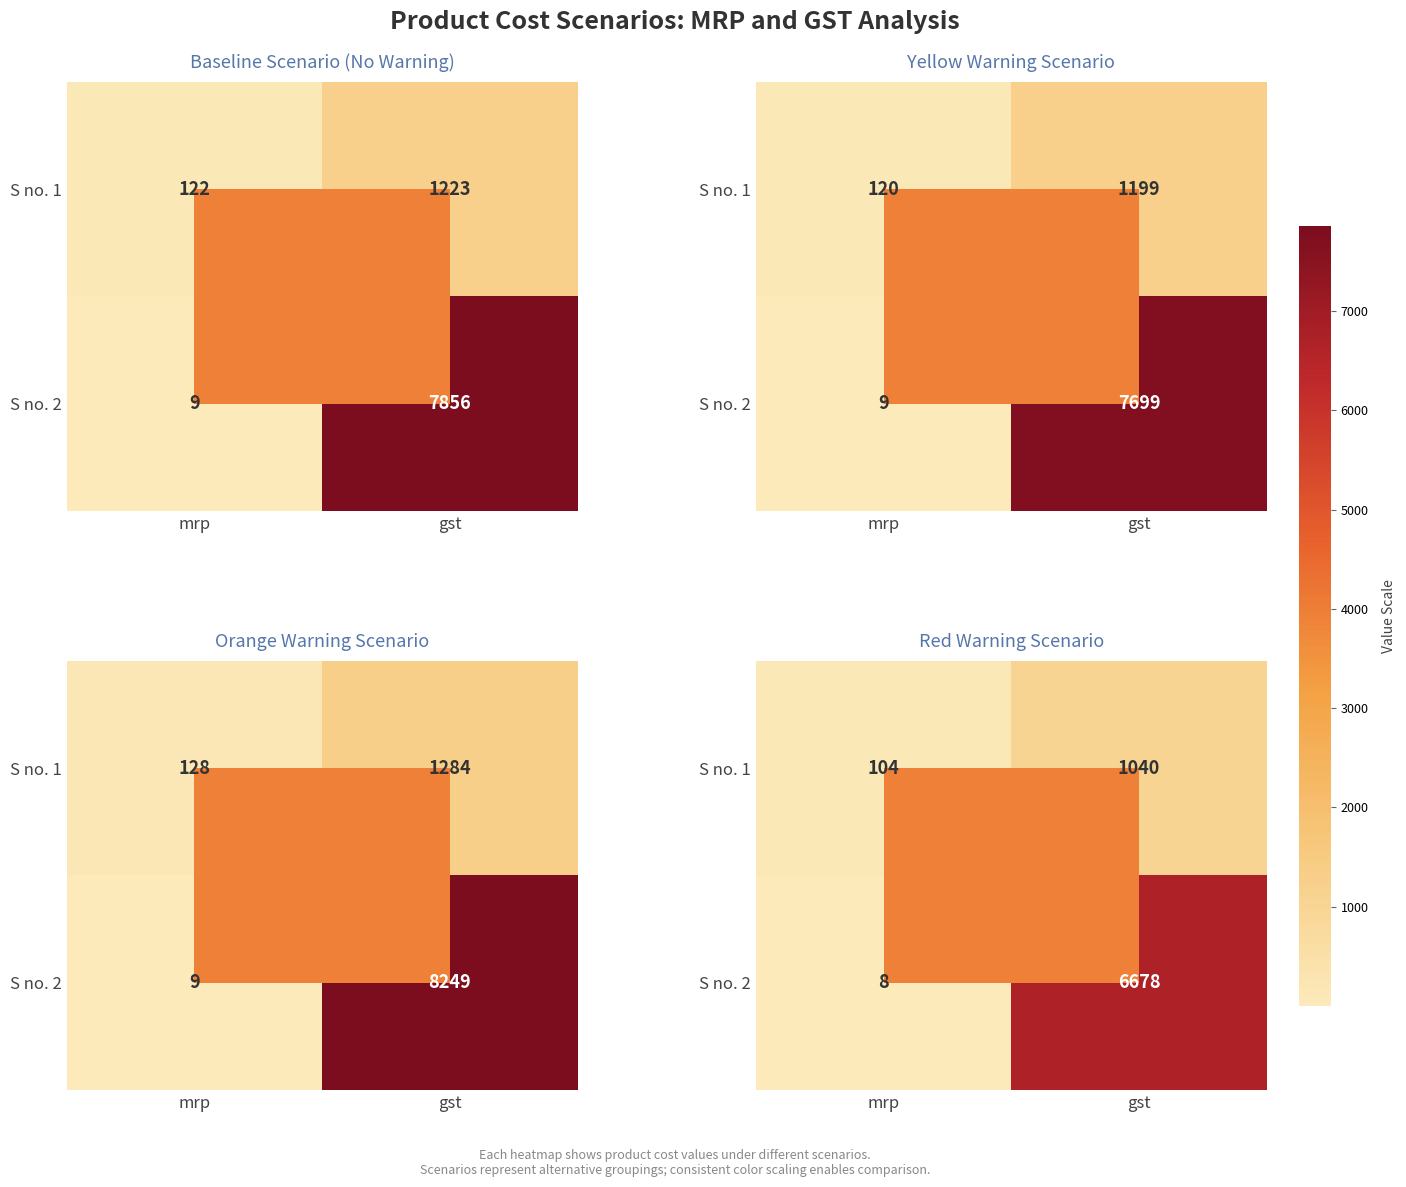

Rank the categories by S no. 1 value from lowest to highest.

mrp, gst